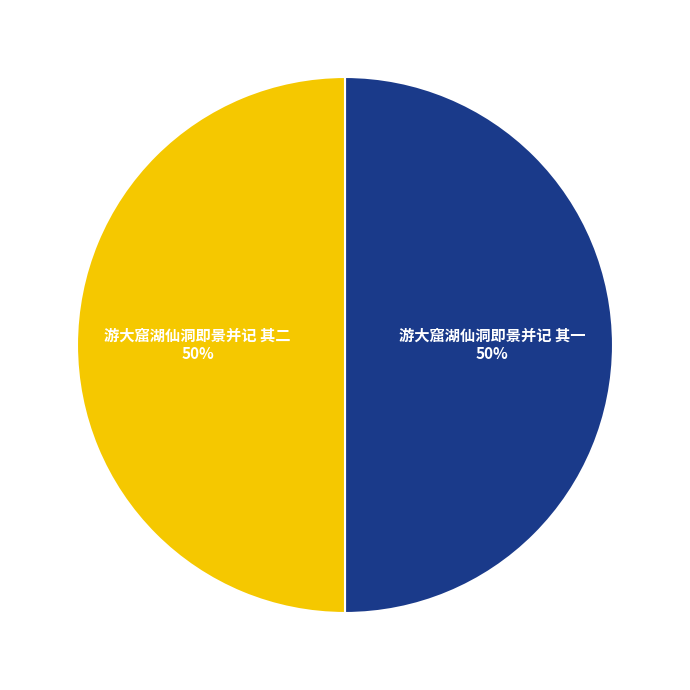

Is the sum of 游大窟湖仙洞即景并记 其二 and 游大窟湖仙洞即景并记 其一 greater than half?

Yes